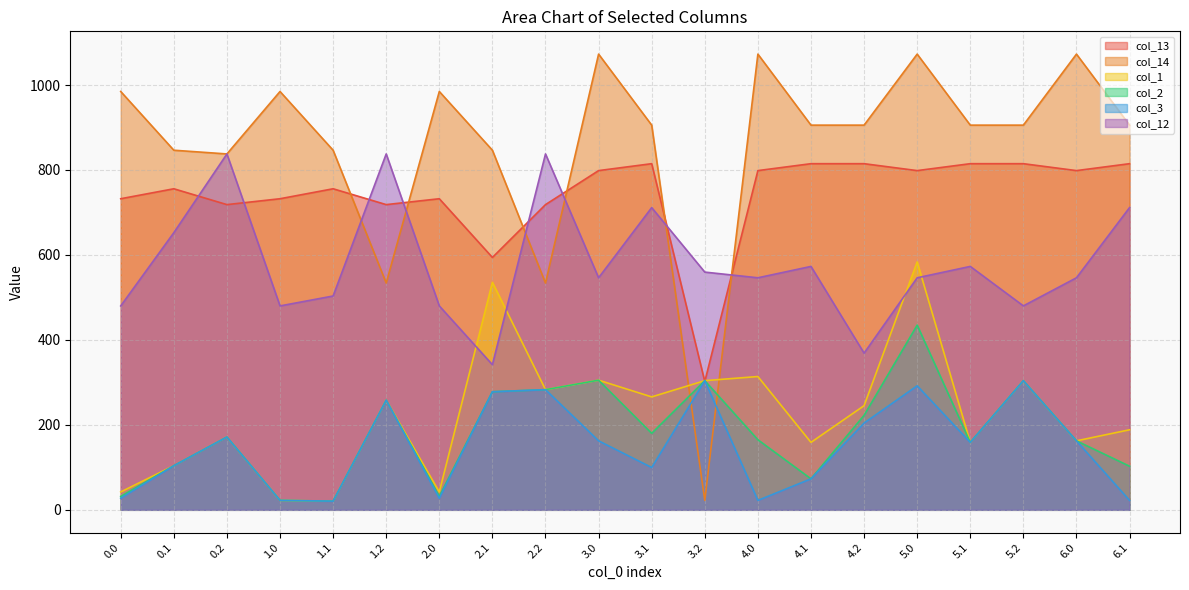

Which series changed the most between 0.2 and 4.2?

col_12